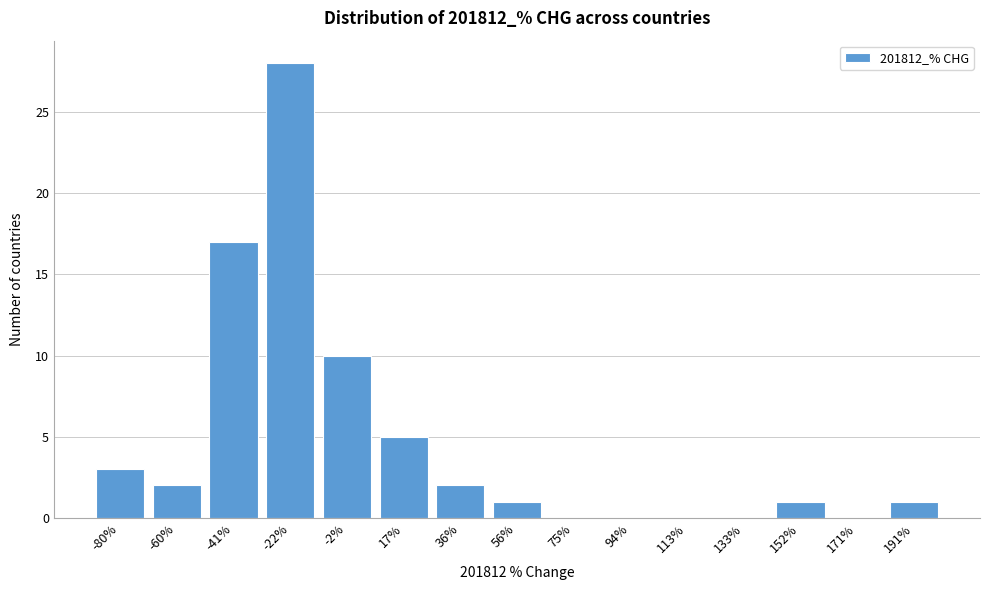

Reading left to right, transcribe all the data shown in this chart.

-80%=3	-60%=2	-41%=17	-22%=28	-2%=10	17%=5	36%=2	56%=1	75%=0	94%=0	113%=0	133%=0	152%=1	171%=0	191%=1